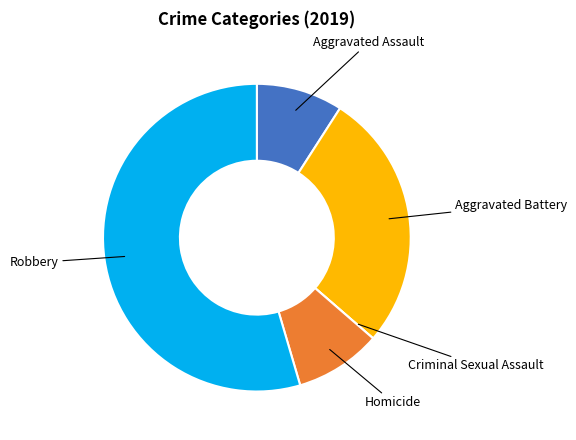

Does any single category account for the majority?

Yes